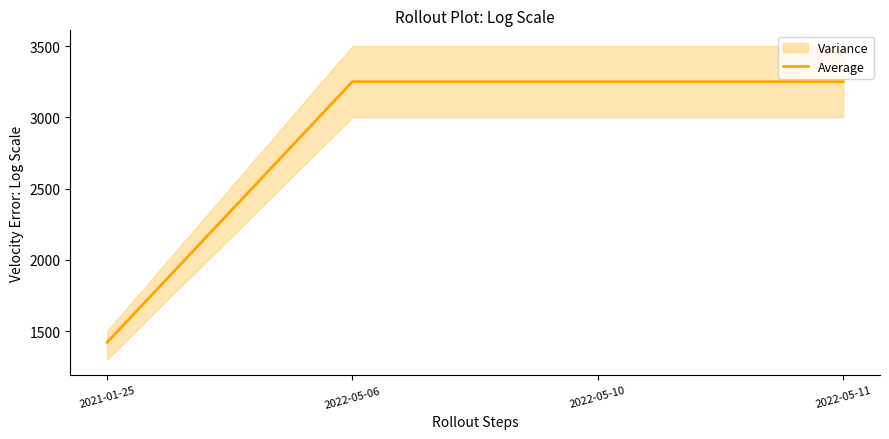

List the labels in order of value, smallest first.

2021-01-25, 2022-05-06, 2022-05-10, 2022-05-11